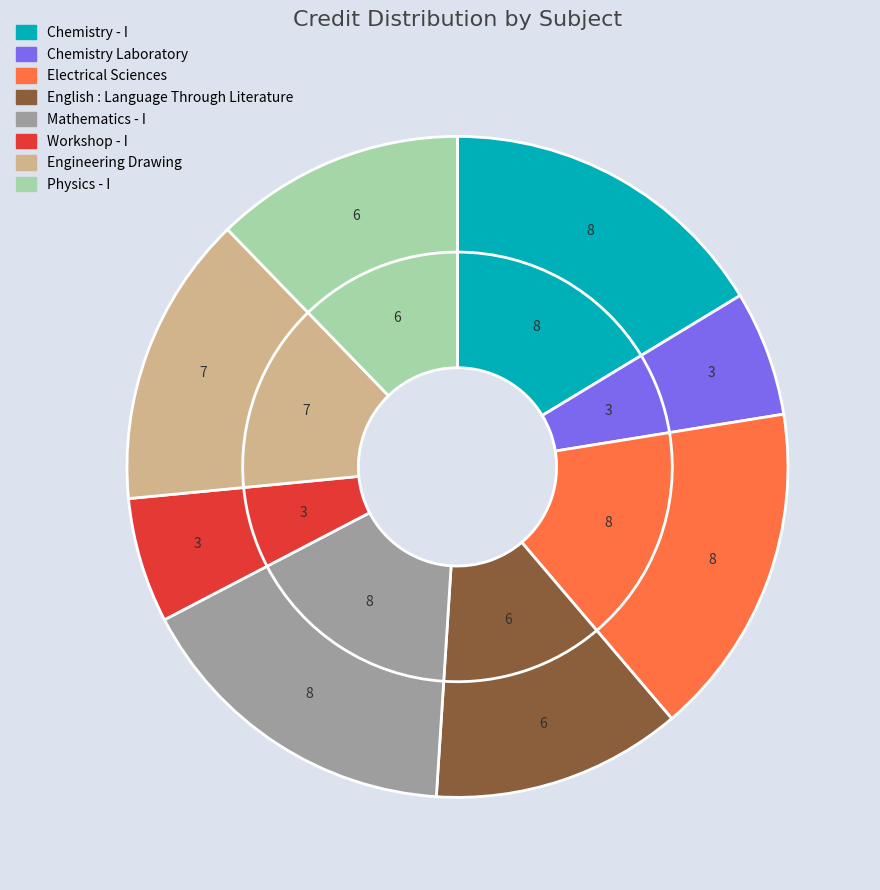

What percentage is the Engineering Drawing slice, to the nearest percent?

14%